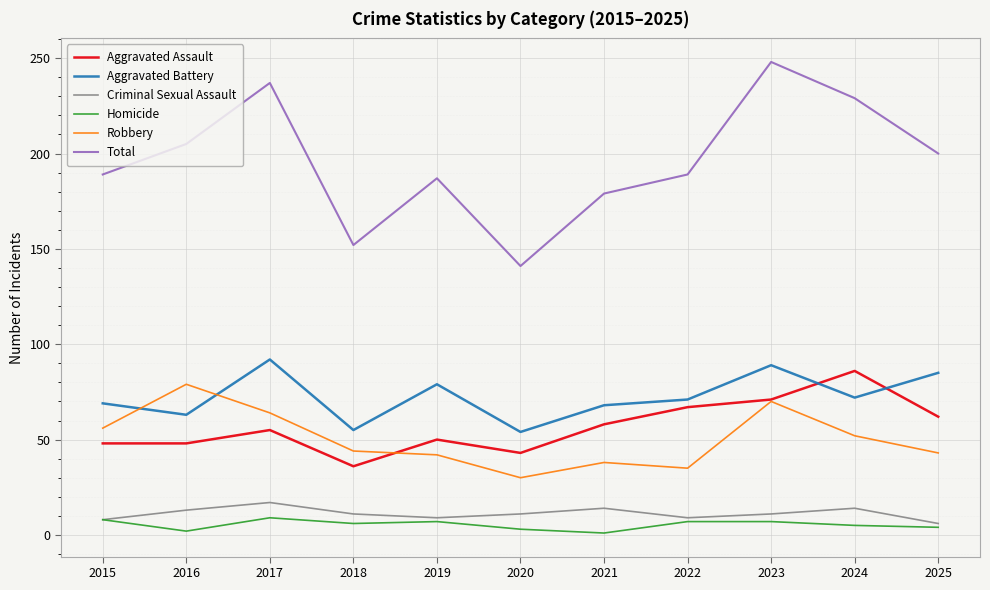

Is it true that Total equals 205 at 2016?

True